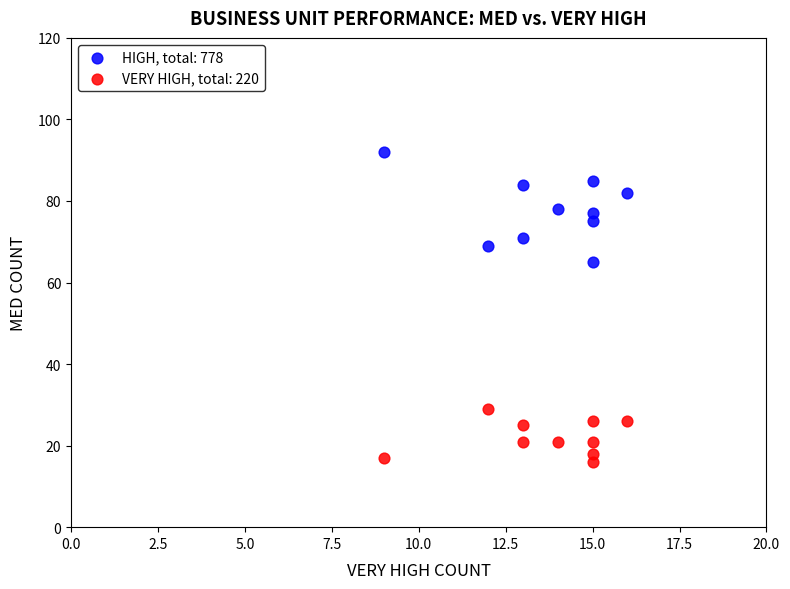

Which series has the largest Y range (max minus min)?

HIGH, total: 778